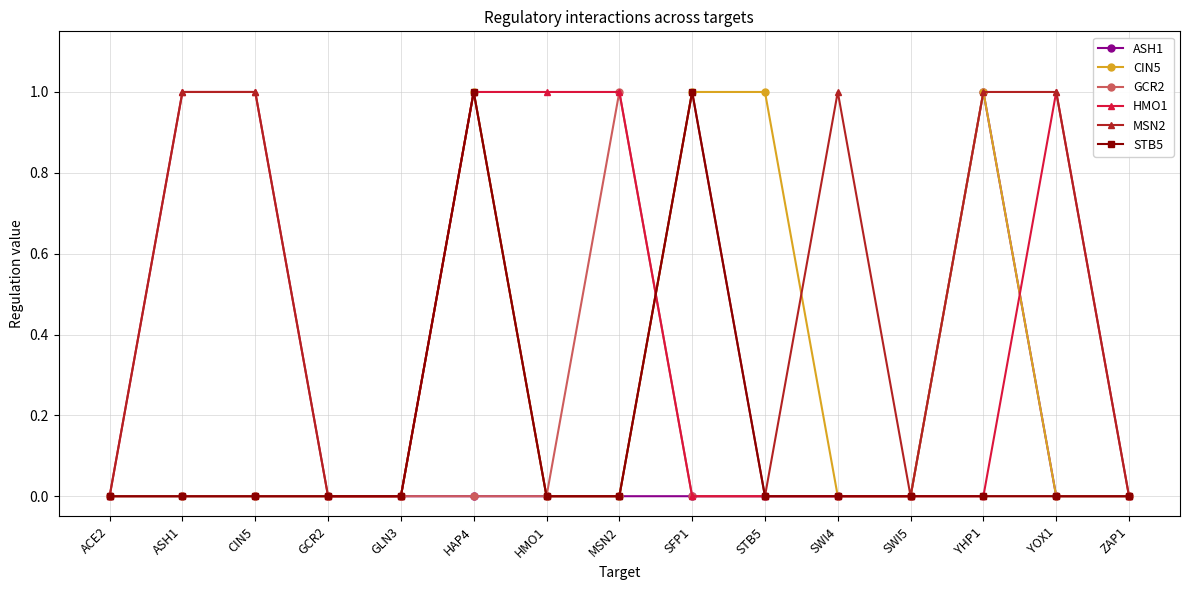

Which series has the largest total across all categories?

MSN2